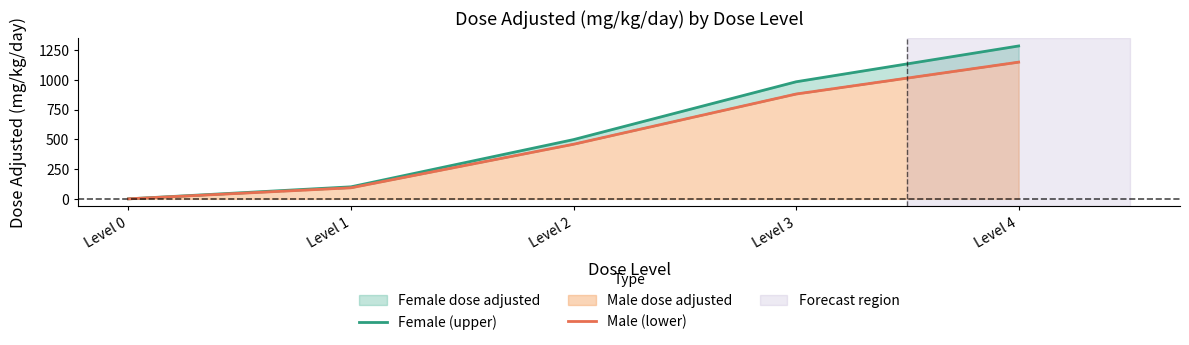

List the series in order of their overall mean, highest first.

Female (upper), Male (lower)